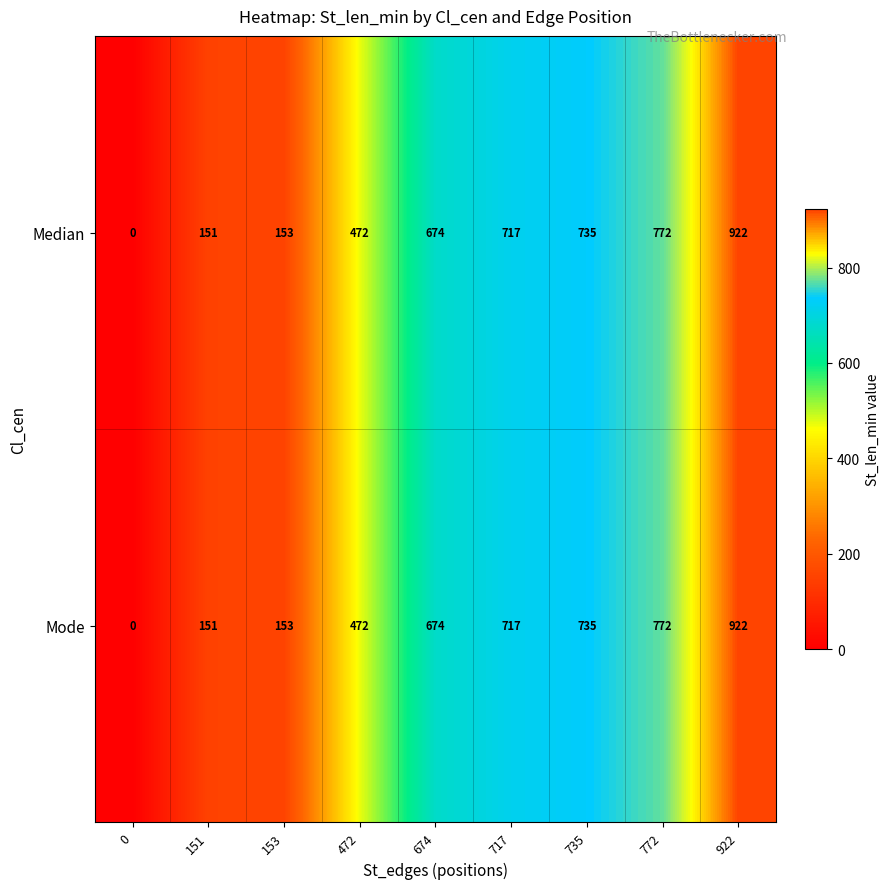

How many values in the Median series are below 674?

4